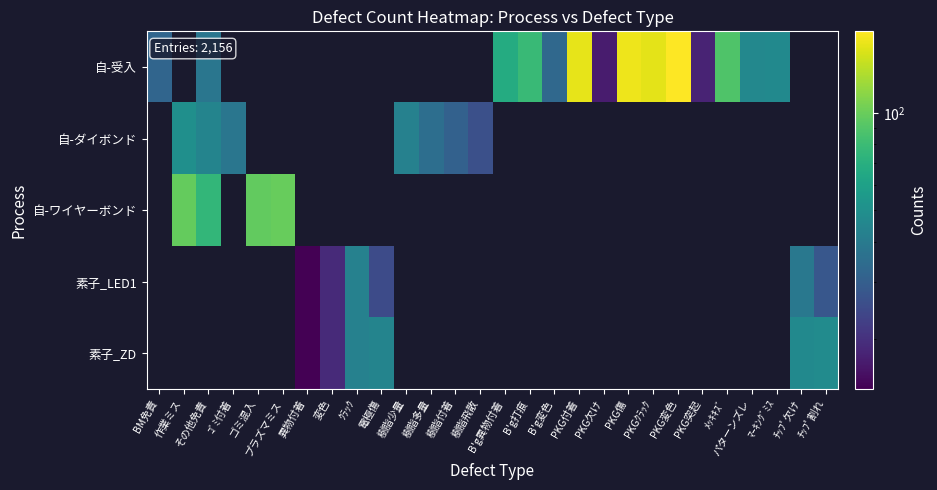

Is the value of 素子_LED1 at PKG欠け greater than the value of 自-受入 at 樹脂少量?

No